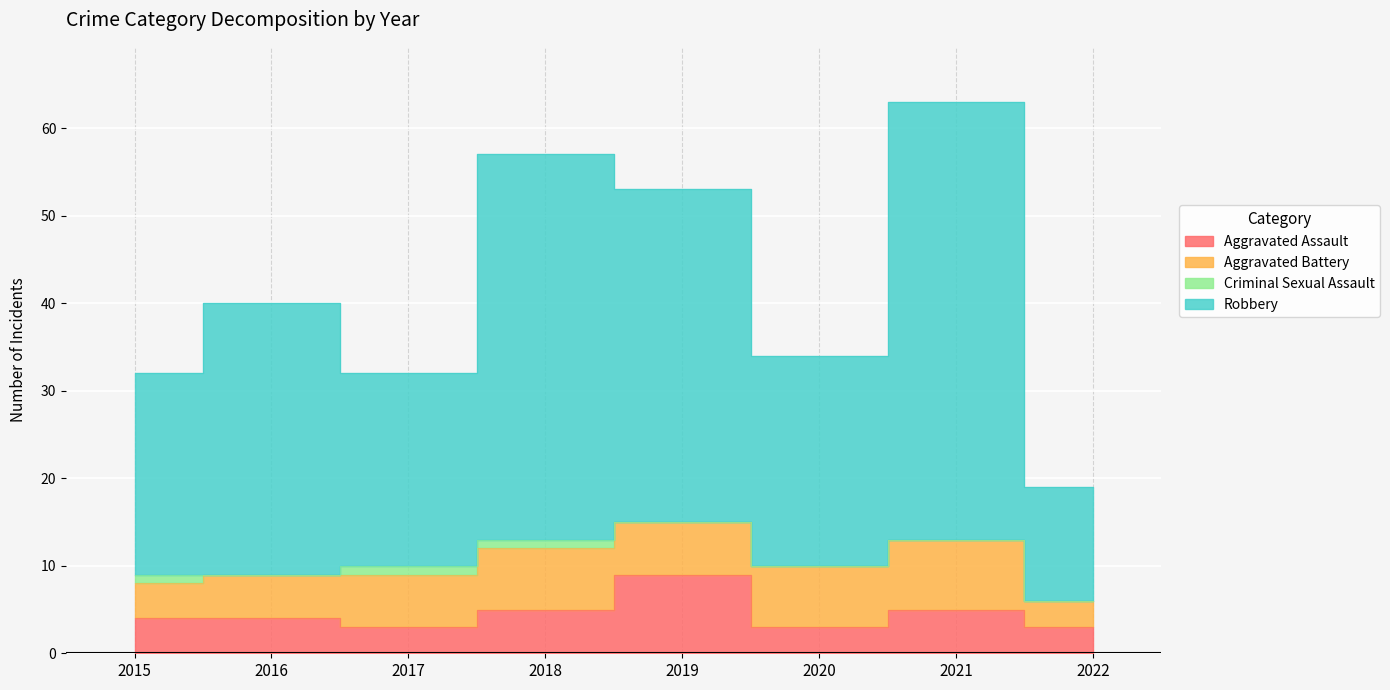

True or false: Aggravated Assault has a value of 14 at 2019.

False